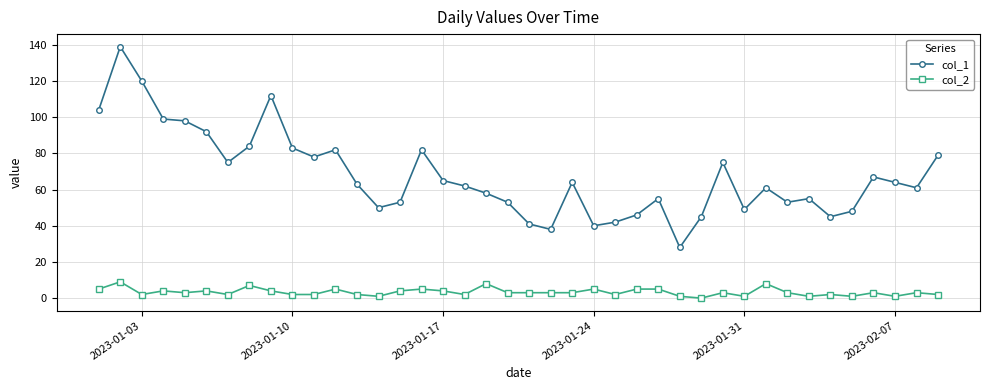

Which series has the widest spread of values?

col_1